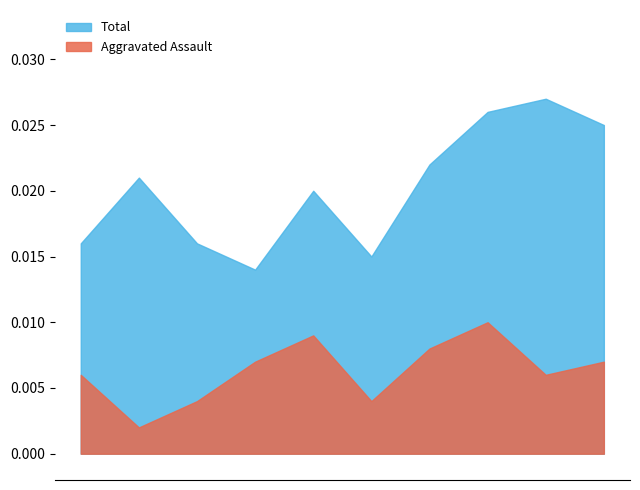

How many categories are shown in the chart?

10